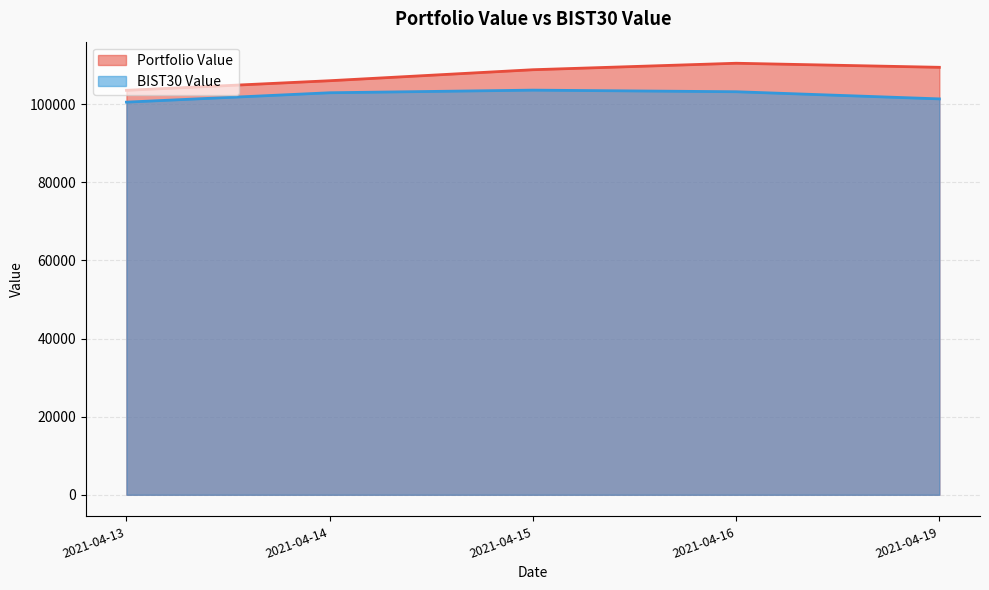

True or false: BIST30 Value_line and Portfolio Value_line cross at least once.

False